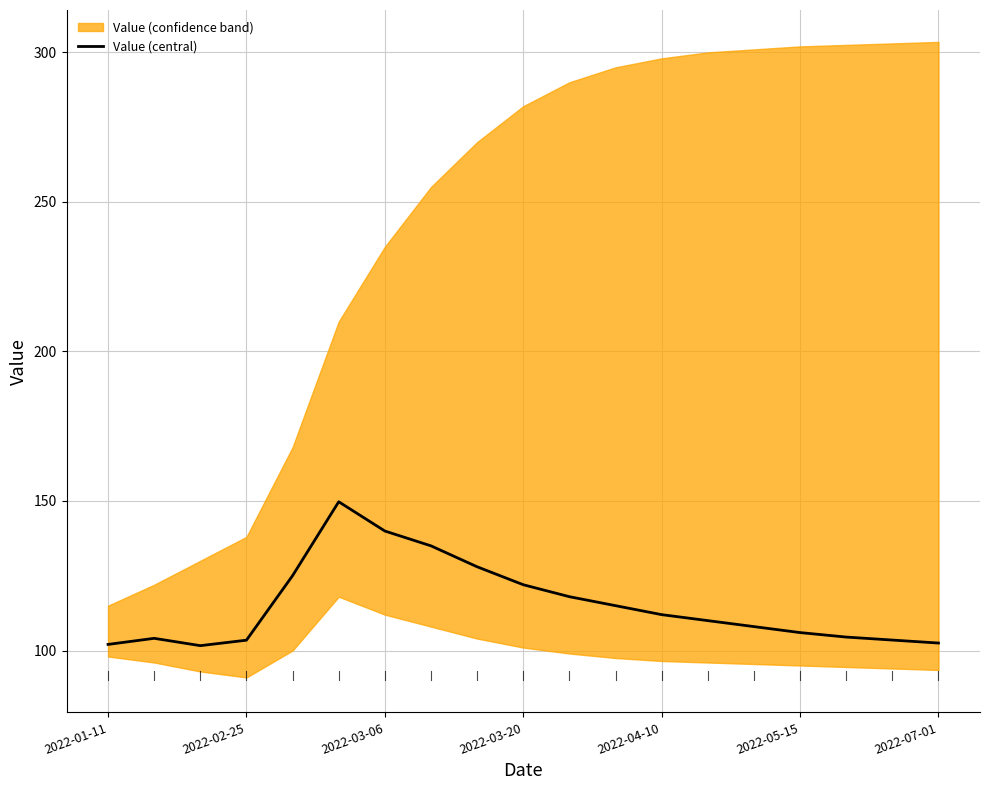

What is the difference between the second highest and minimum values?

38.3